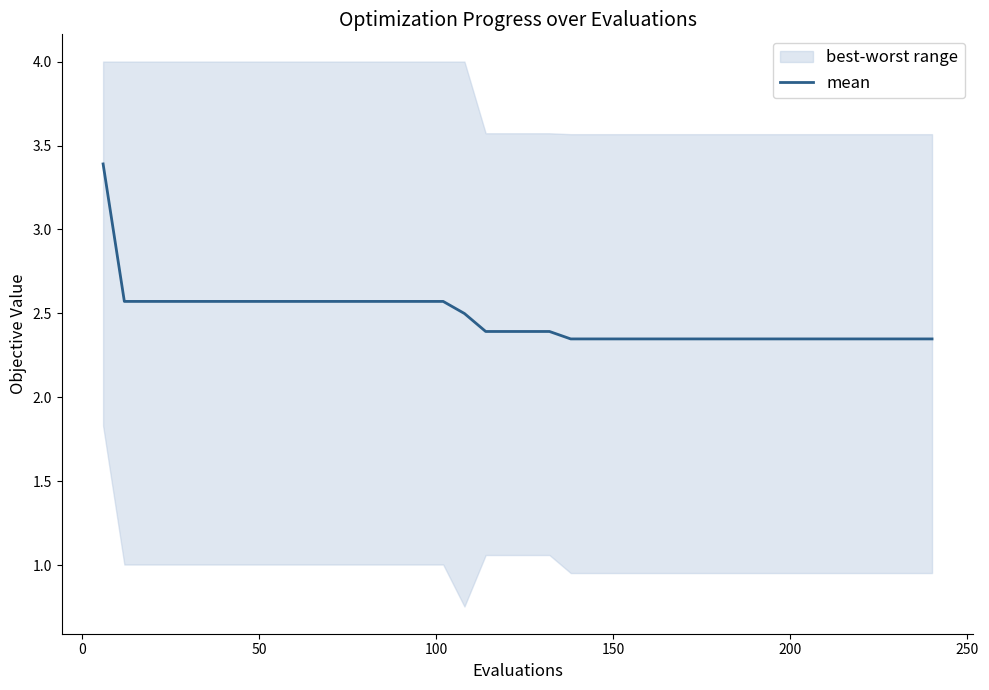

Does the chart display data point markers on the line(s)?

No